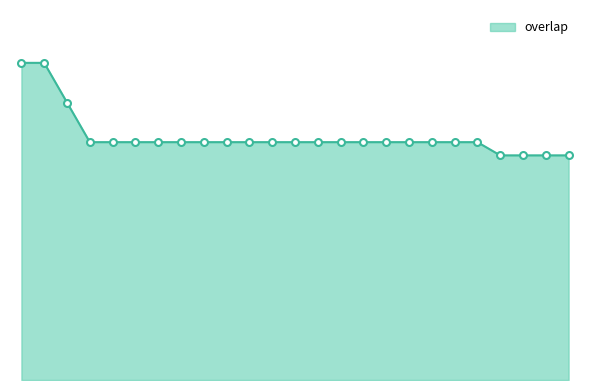

Is this an area chart (filled region under the line)?

Yes